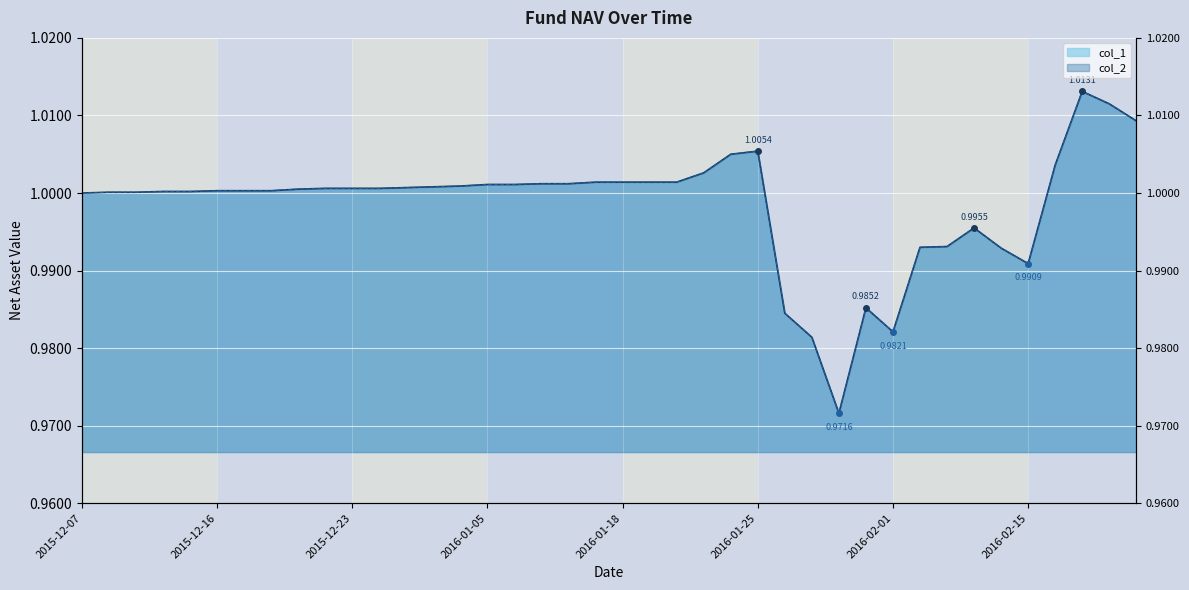

What is the value of the col_2 point at the 6th from the left?

1.0